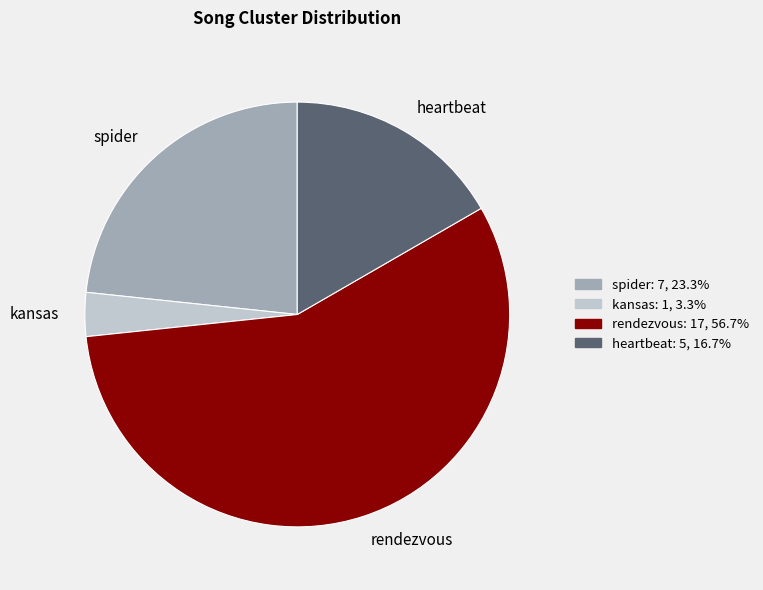

Between kansas and heartbeat, which is larger?

heartbeat